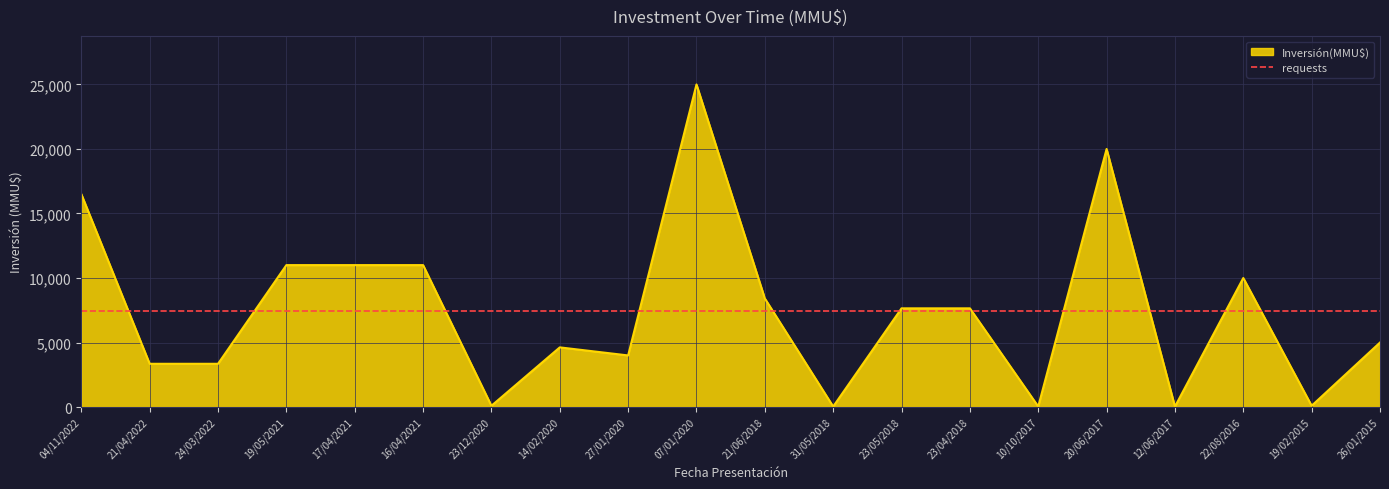

Count the number of values greater than 7650.

8